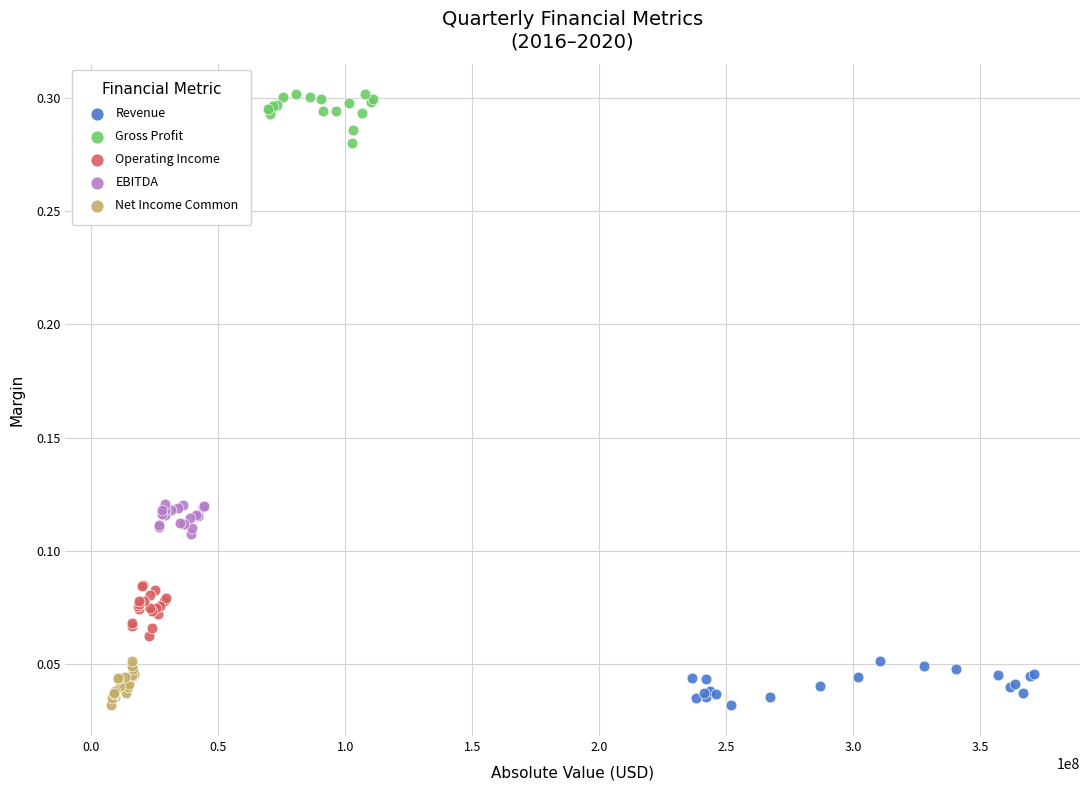

Which series reaches the maximum Y coordinate?

Gross Profit